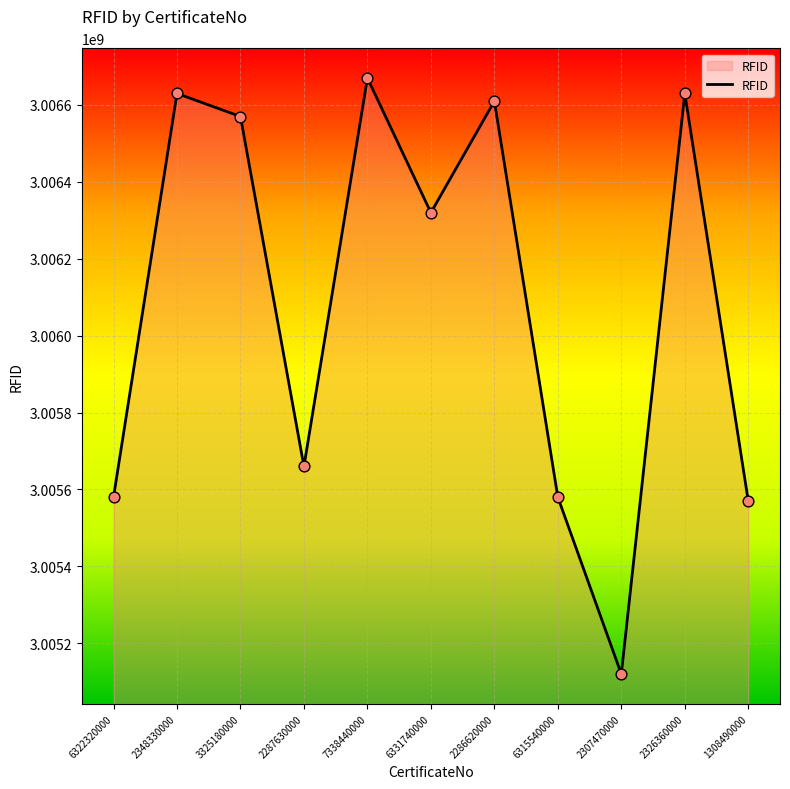

Approximately how many times larger is the value at 2326360000 compared to 6315540000?

1.0